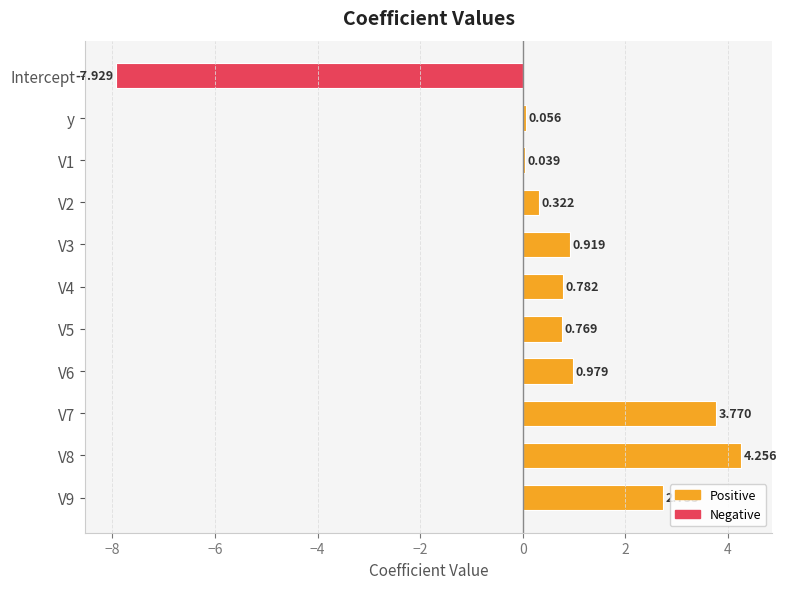

Are the bars horizontal?

Yes